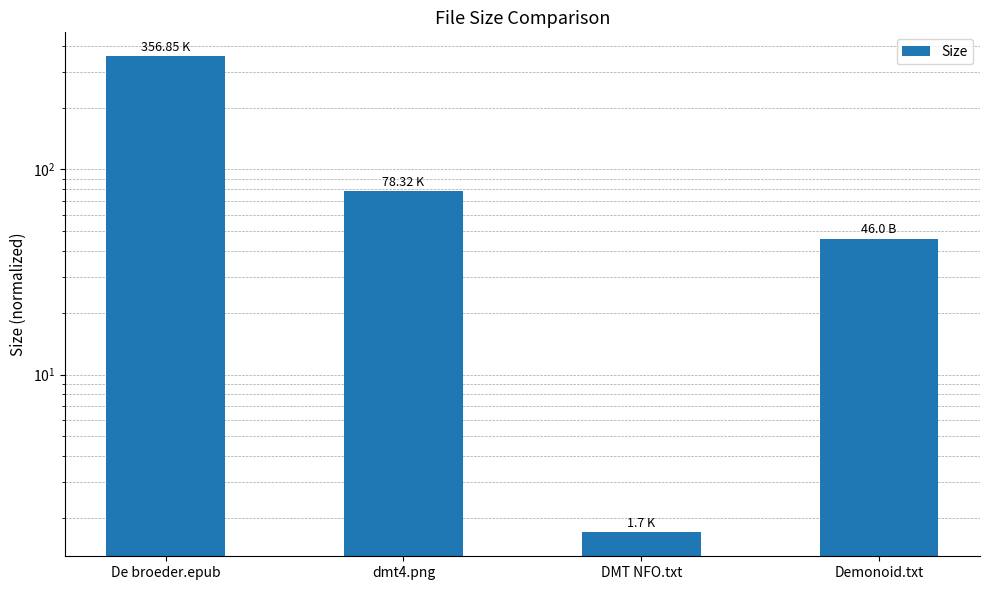

True or false: the data shows 2.7 at DMT NFO.txt.

False